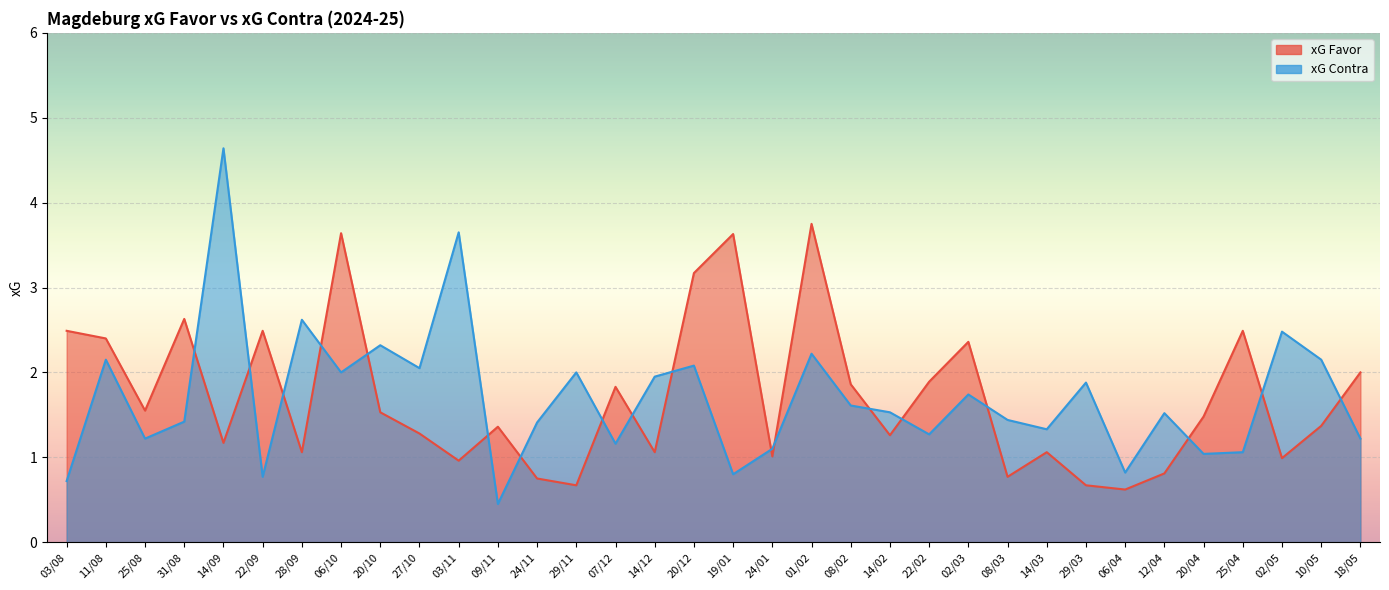

What is the average value of the xG Contra series?

1.7